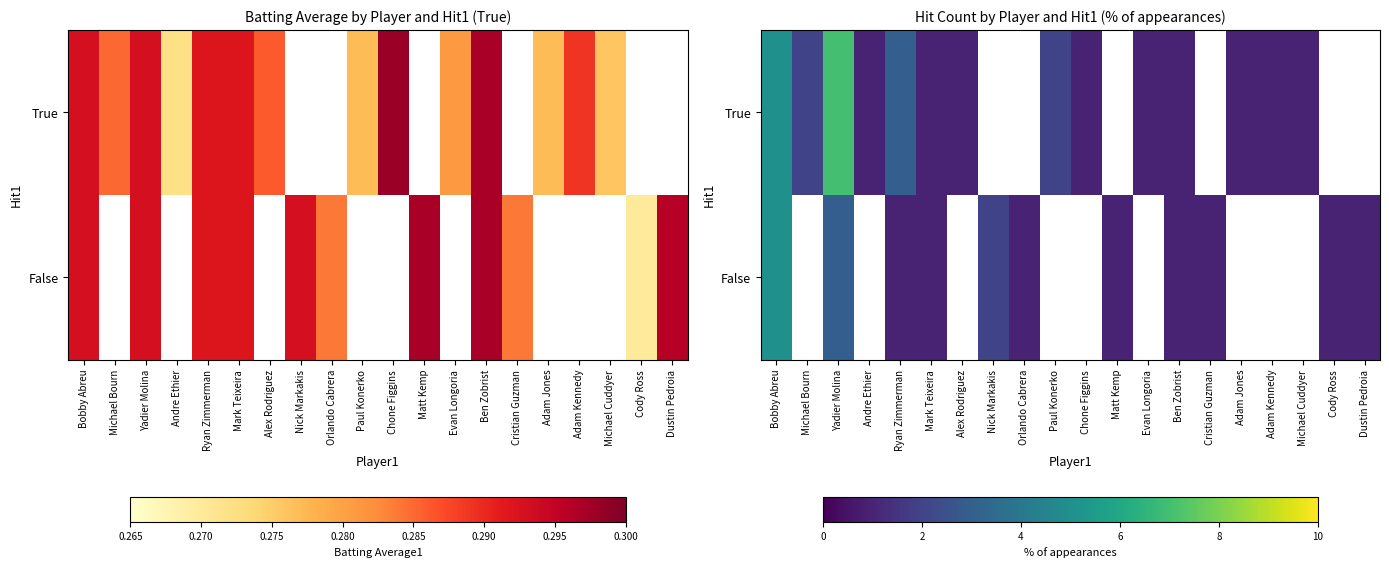

List the series in order of their peak value, lowest first.

False, True